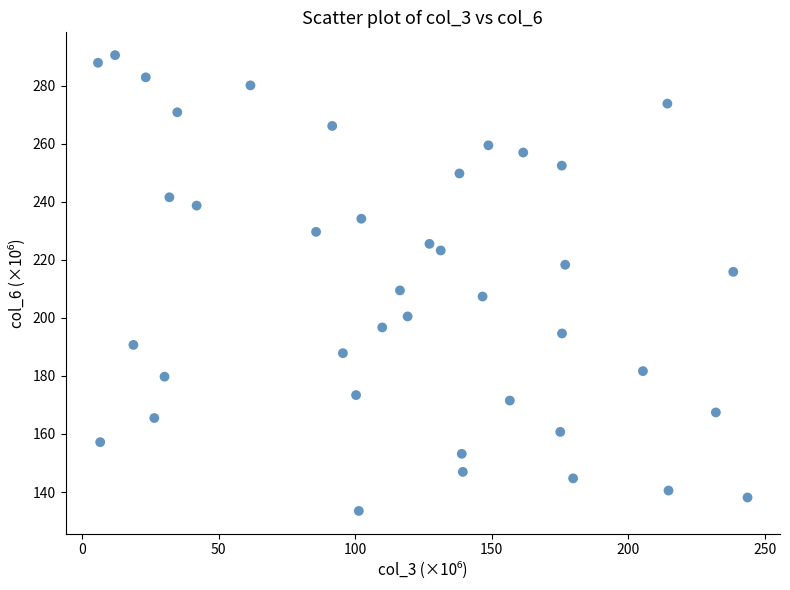

What is the range of X values (max minus min)?

237.9